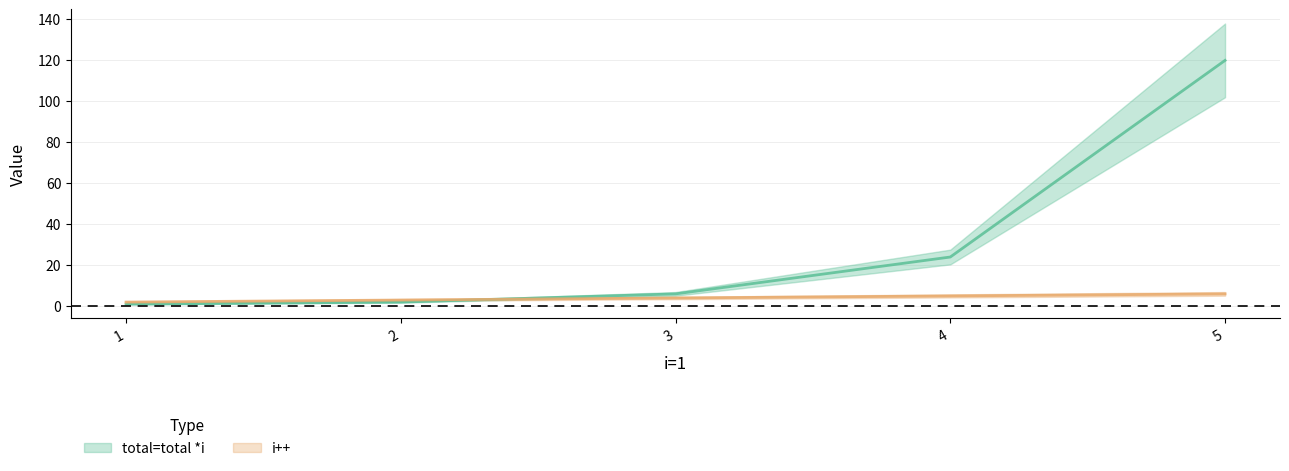

Does the chart have visible grid lines?

Yes